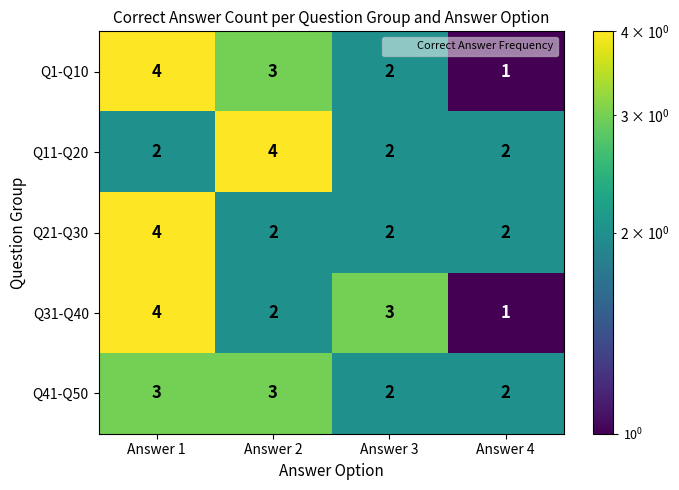

Read the Q41-Q50 value at Answer 1.

3